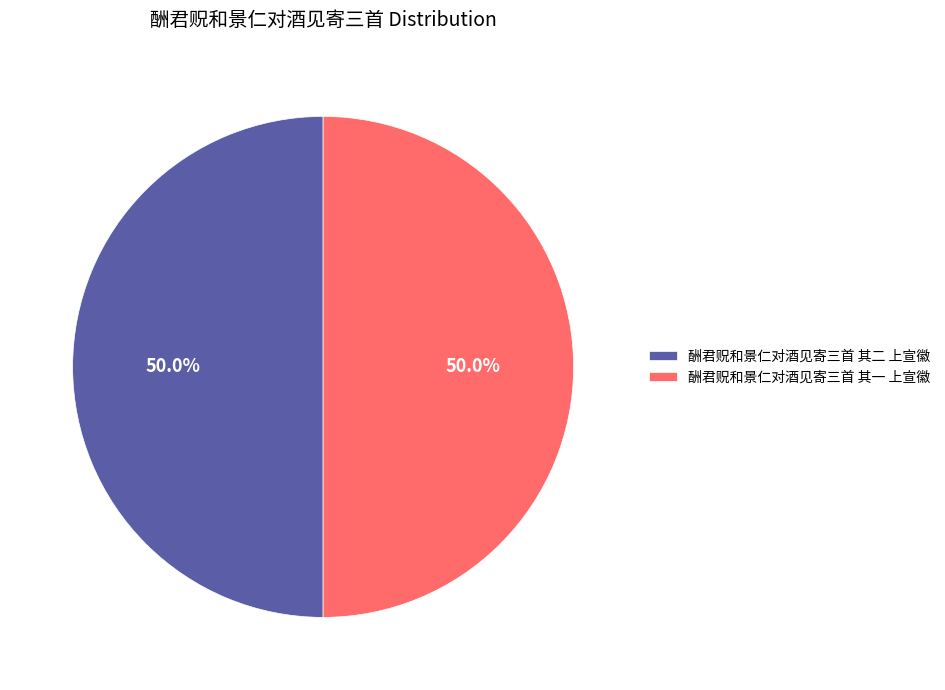

The 酬君贶和景仁对酒见寄三首 其二 上宣徽 slice represents 56% of the pie. True or false?

False